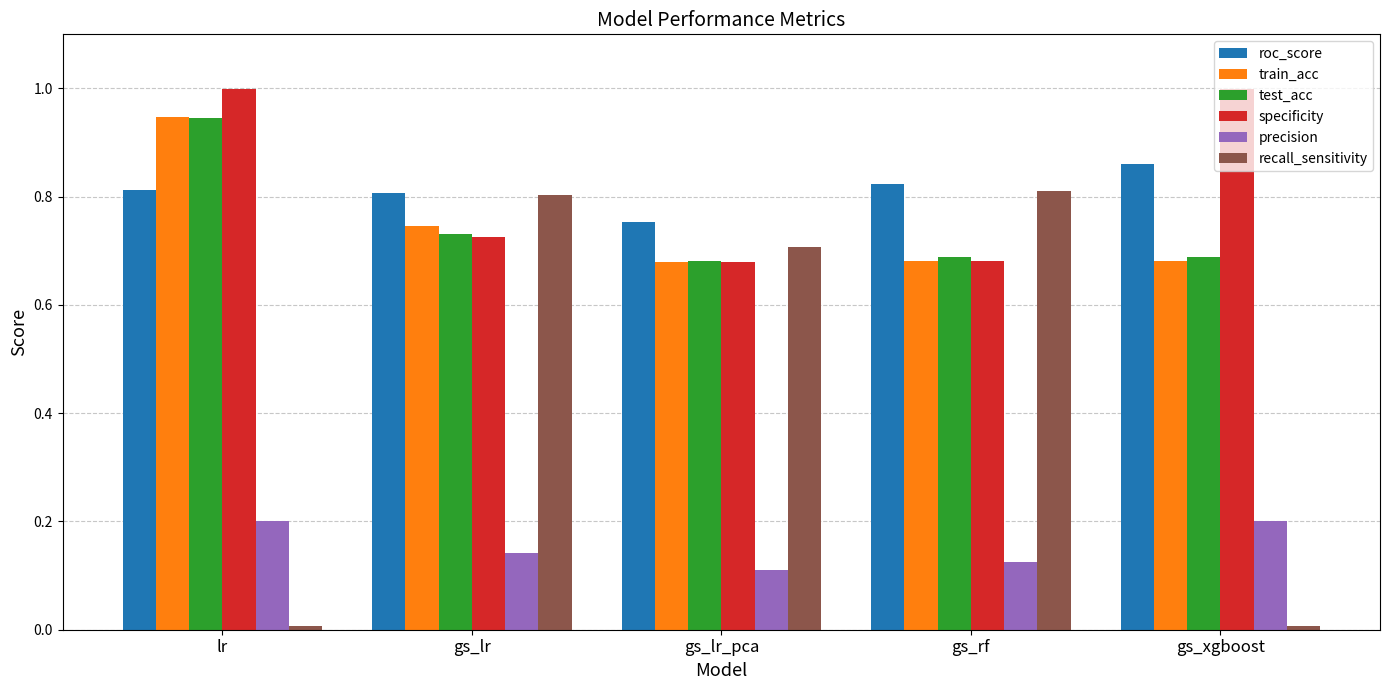

Between gs_lr_pca and gs_xgboost, which series saw the biggest shift?

recall_sensitivity